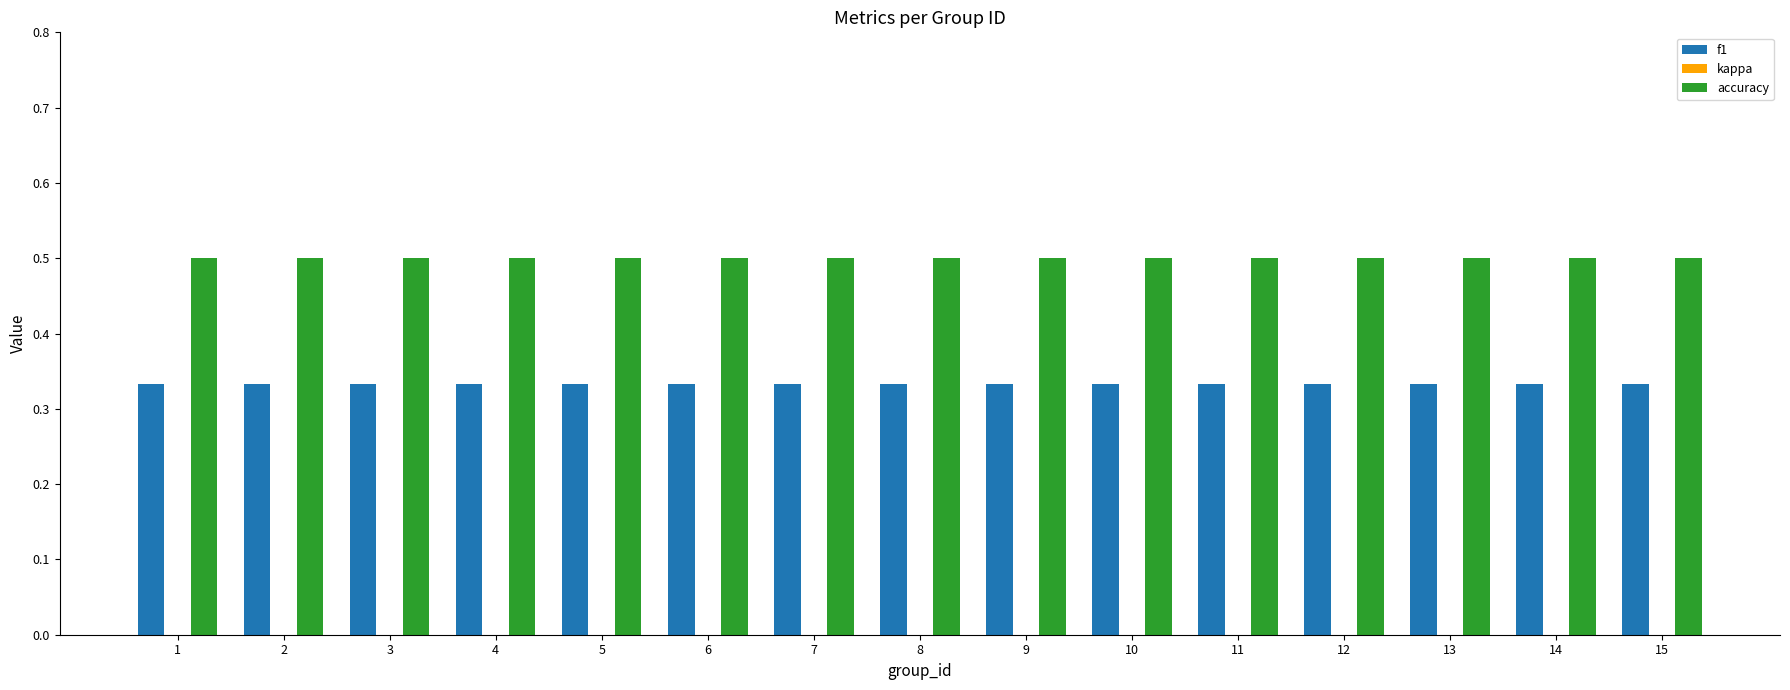

Rank the series by their maximum value, from lowest to highest.

f1, accuracy